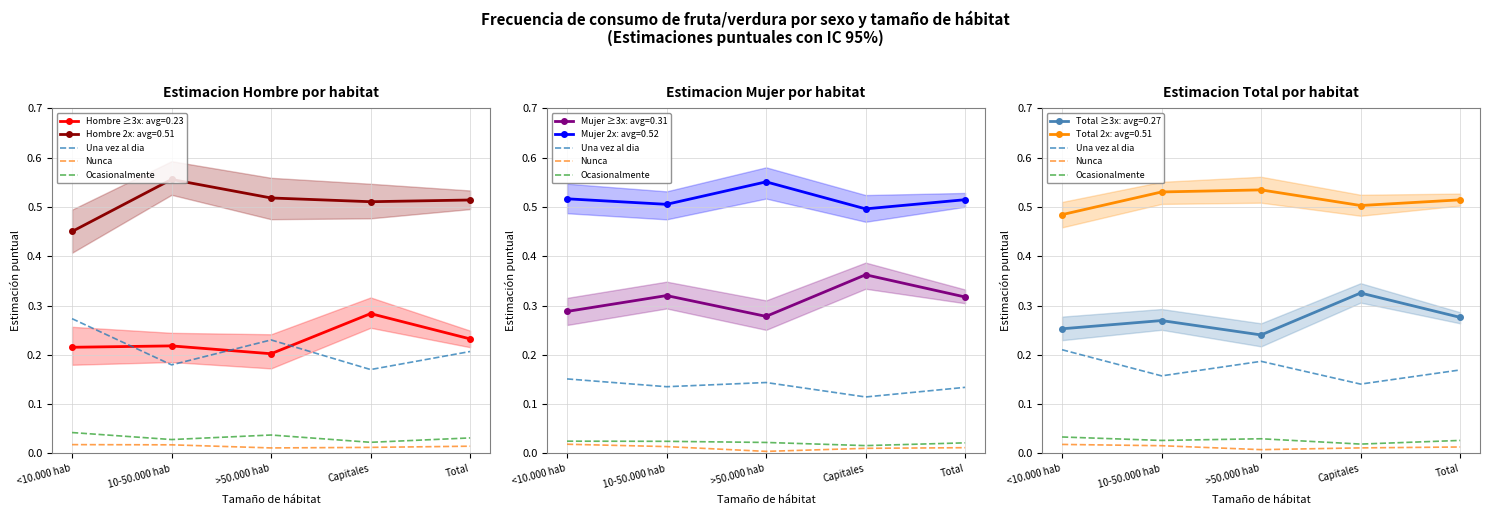

Count the number of categories in the chart.

5